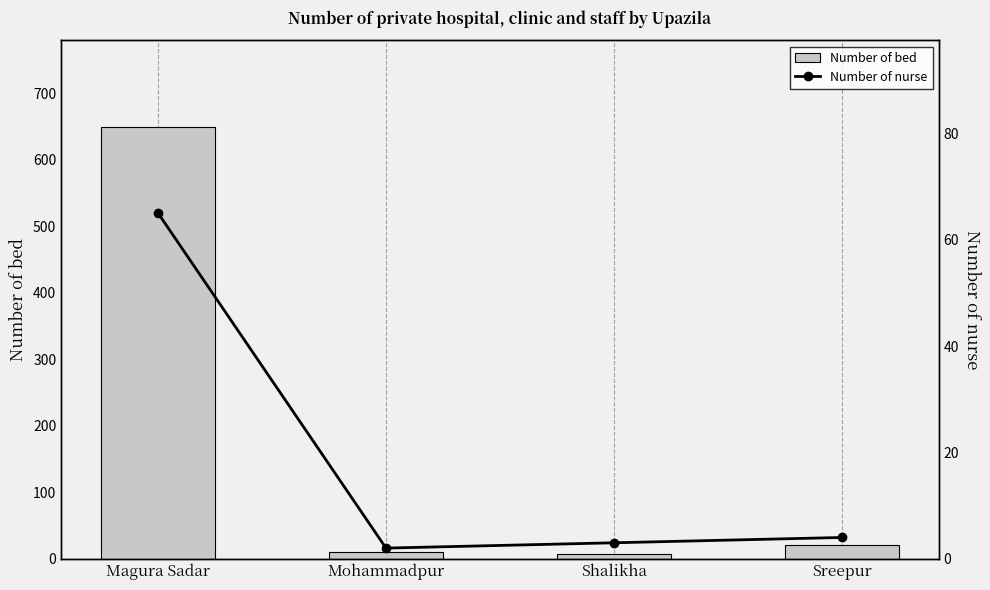

What is the difference between the Number of nurse values at Magura Sadar and Shalikha?

62